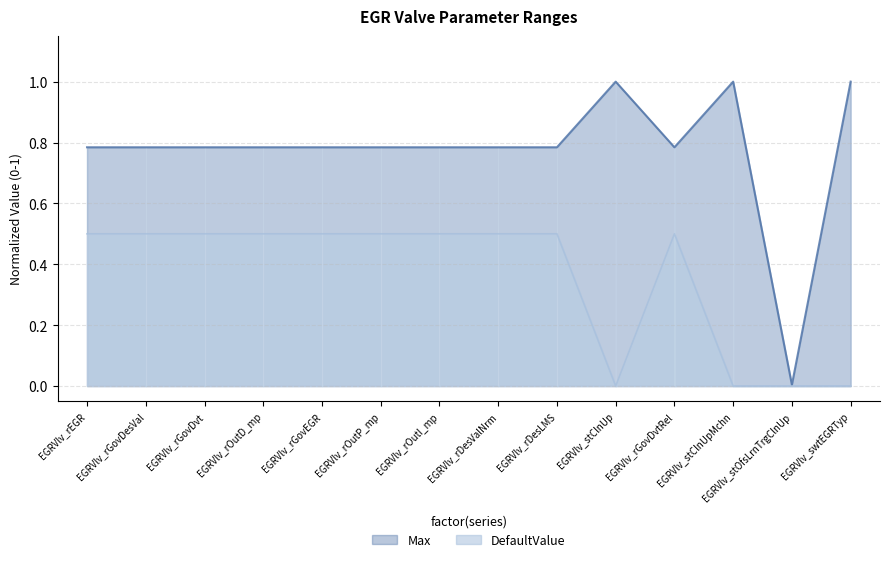

True or false: the data has more than 0 interior local peaks.

True